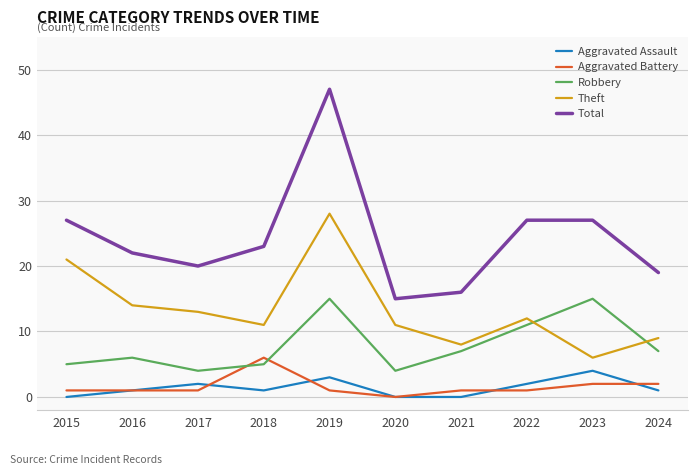

What are all the series names shown in the legend?

Aggravated Assault, Aggravated Battery, Robbery, Theft, Total